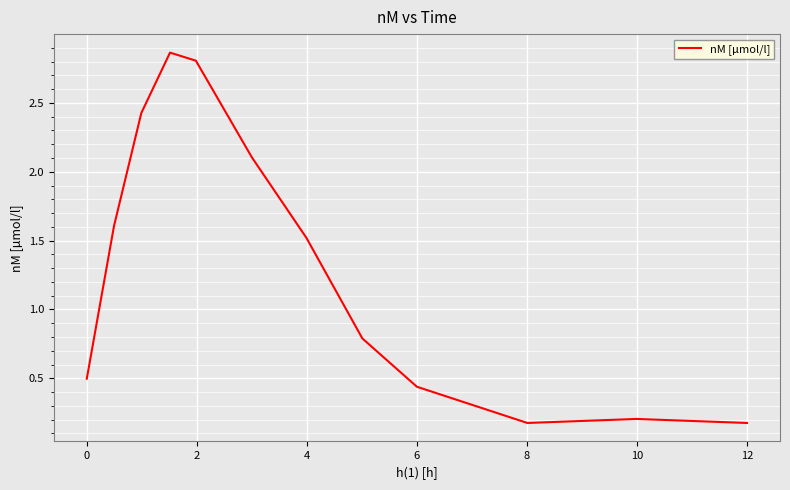

What is the average value?

1.3